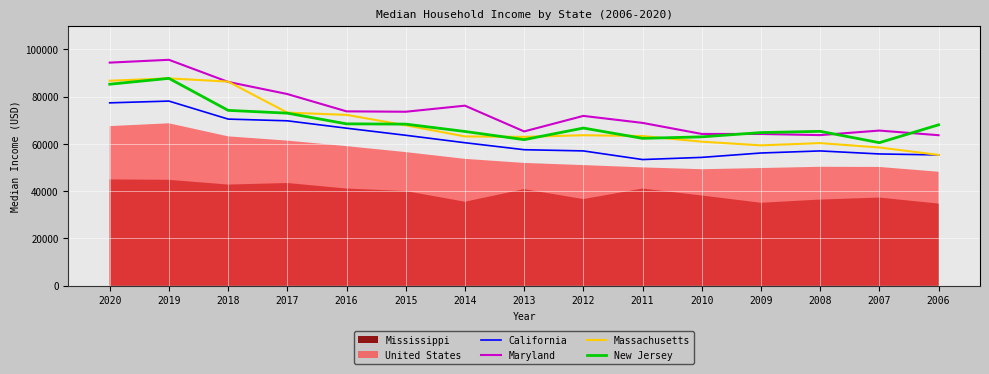

The Massachusetts series shows 60320 at 2008. True or false?

True